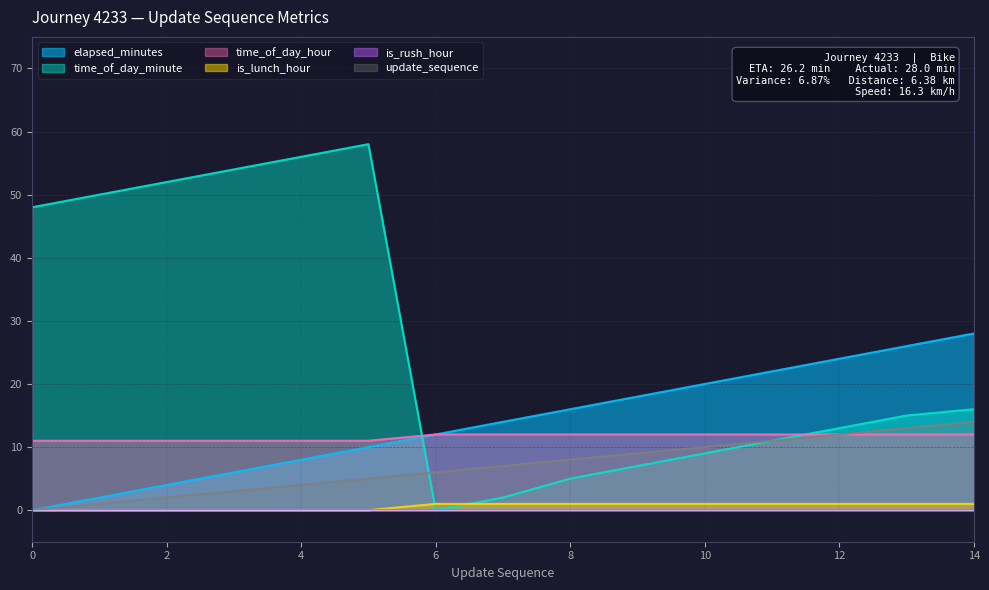

At which label does elapsed_minutes reach its peak?

14